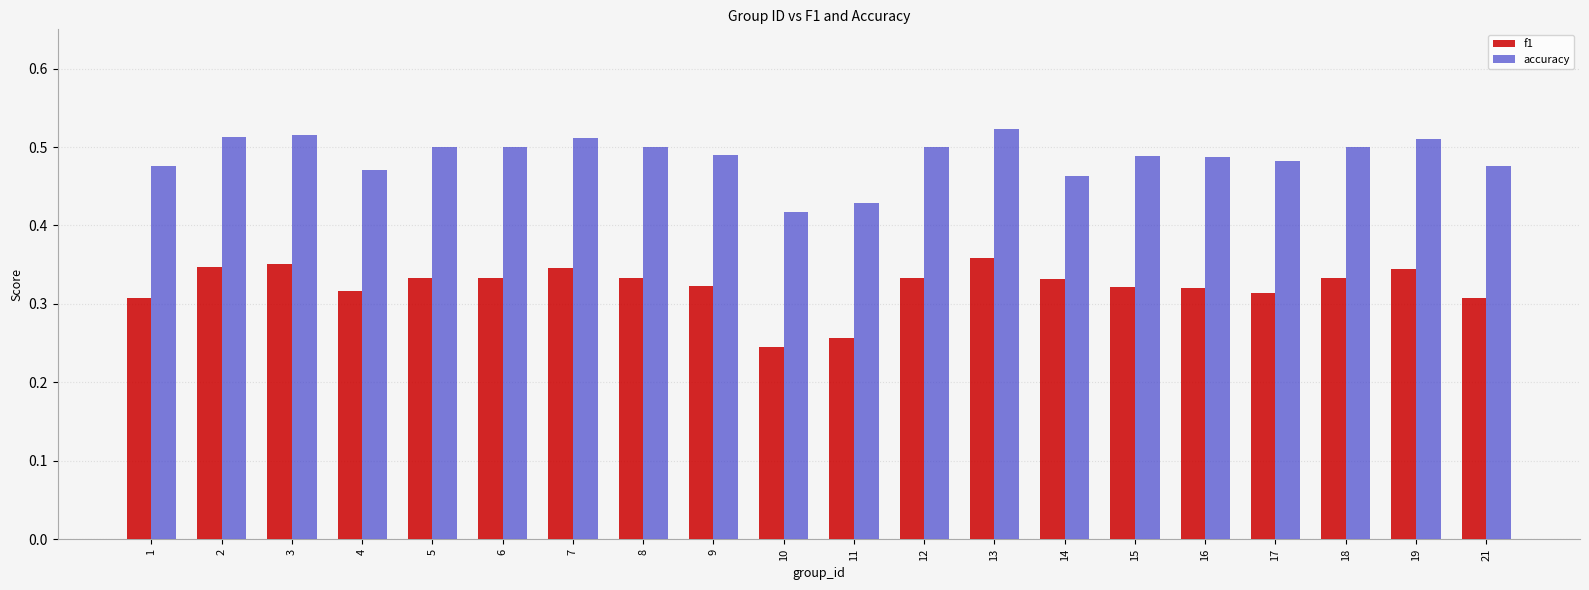

What is the sum of the accuracy values at 2 and 6?

1.0